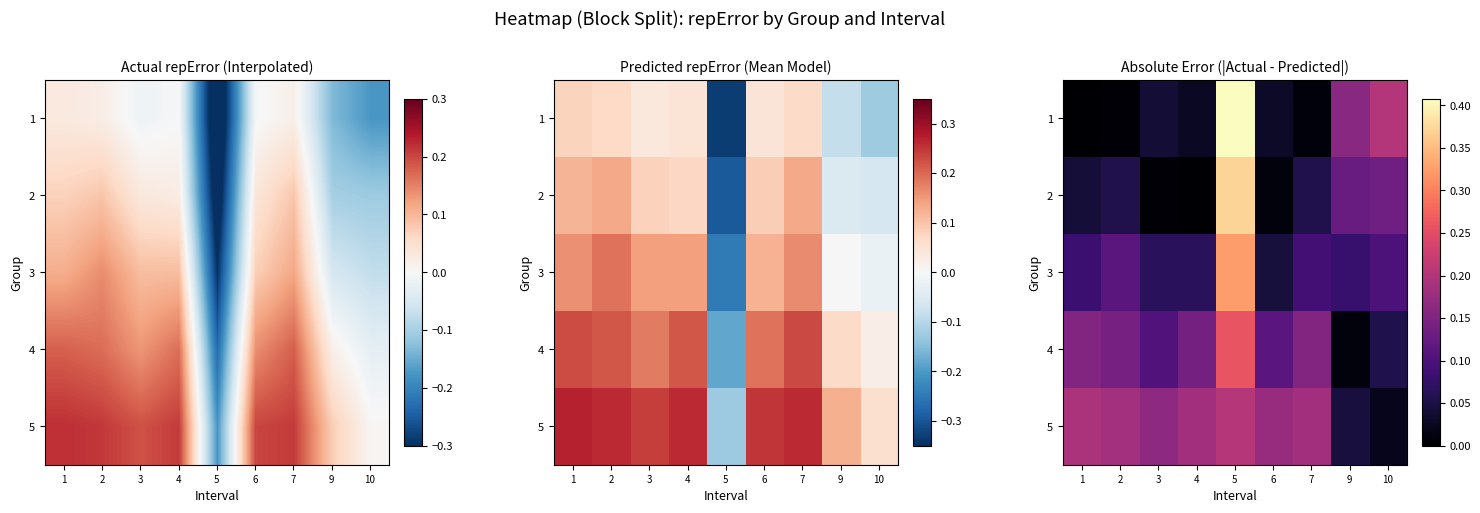

List the labels in order of 2 value, largest first.

5, 10, 9, 2, 7, 1, 6, 3, 4